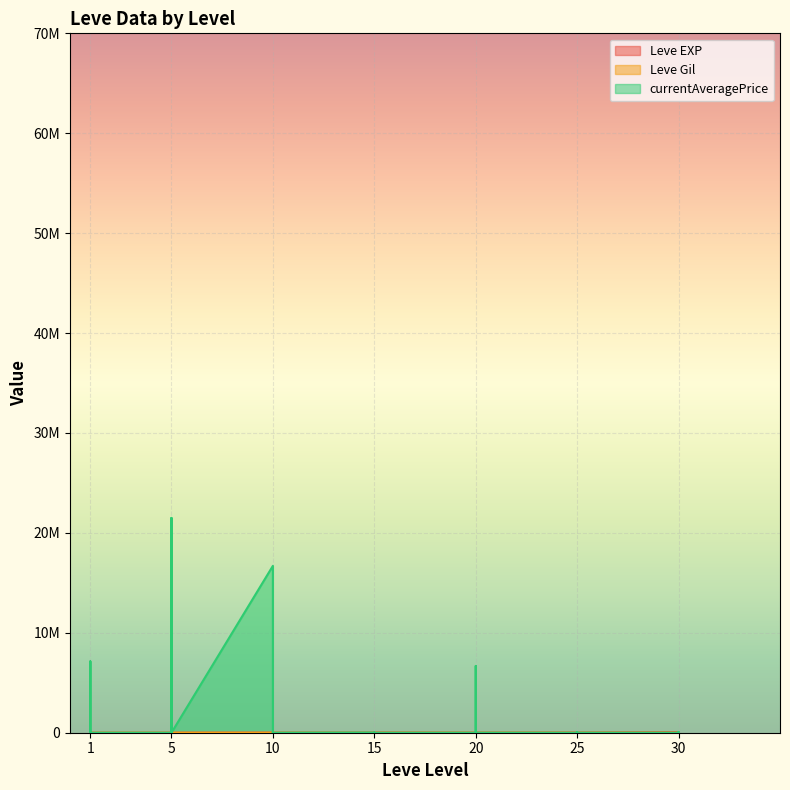

True or false: currentAveragePrice and Leve EXP intersect in this chart.

True